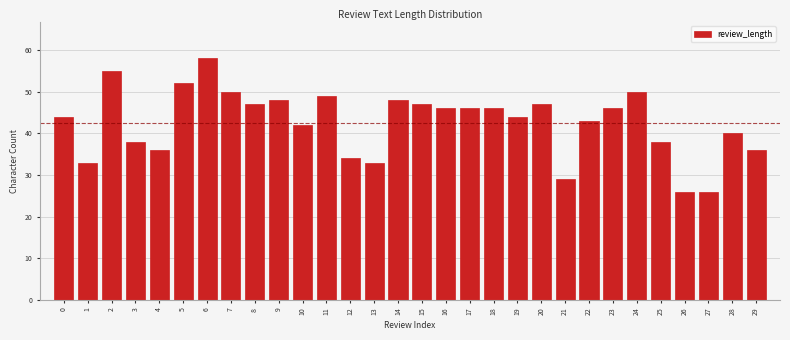

Reading left to right, list all the values displayed in this chart.

0=44	1=33	2=55	3=38	4=36	5=52	6=58	7=50	8=47	9=48	10=42	11=49	12=34	13=33	14=48	15=47	16=46	17=46	18=46	19=44	20=47	21=29	22=43	23=46	24=50	25=38	26=26	27=26	28=40	29=36